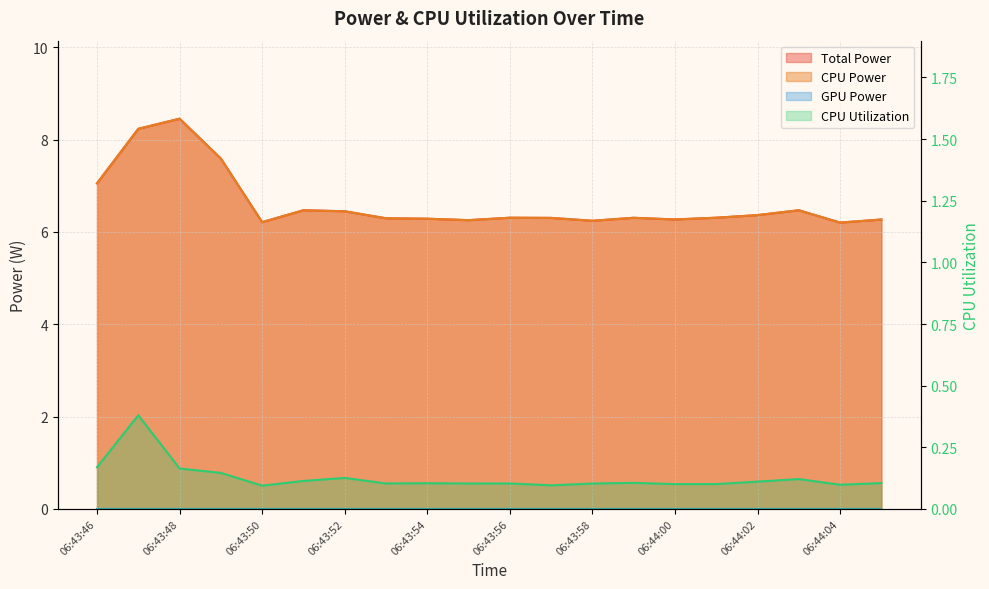

At which label is Total Power closest to 7?

06:43:46